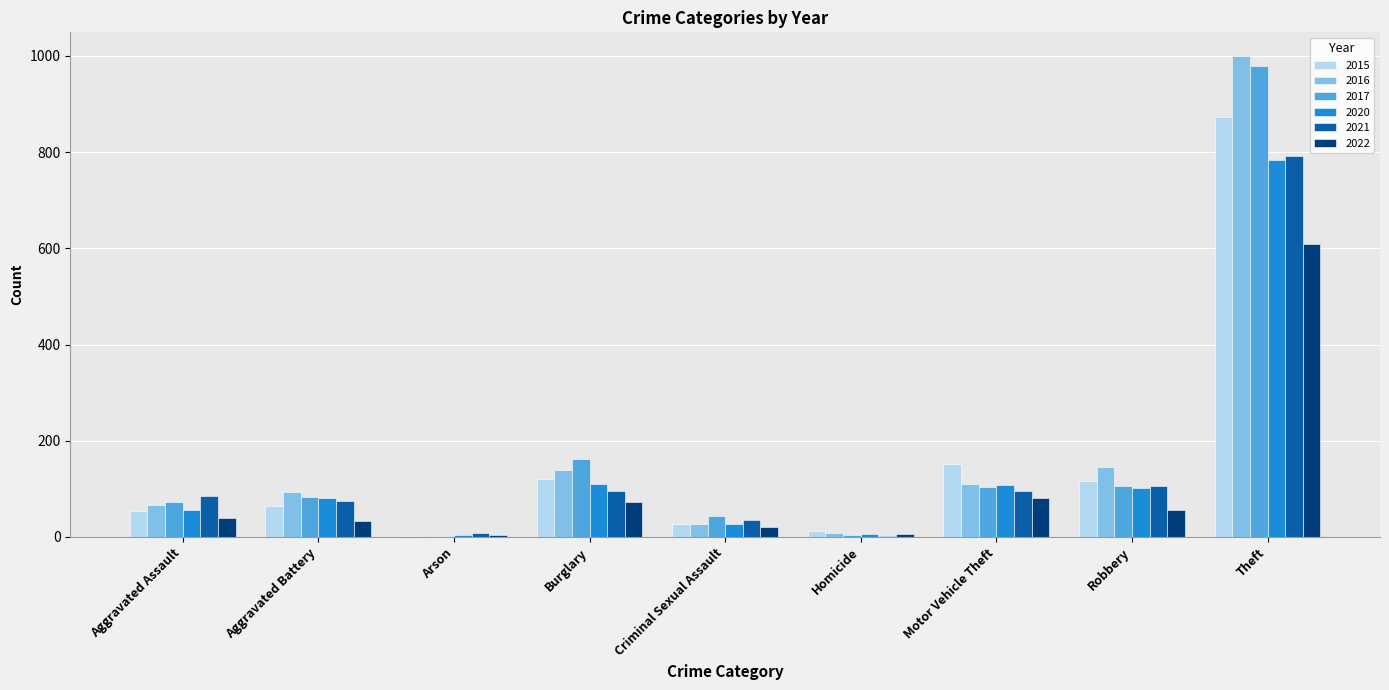

What is the sum of the 2017 values at Theft and Aggravated Battery?

1062